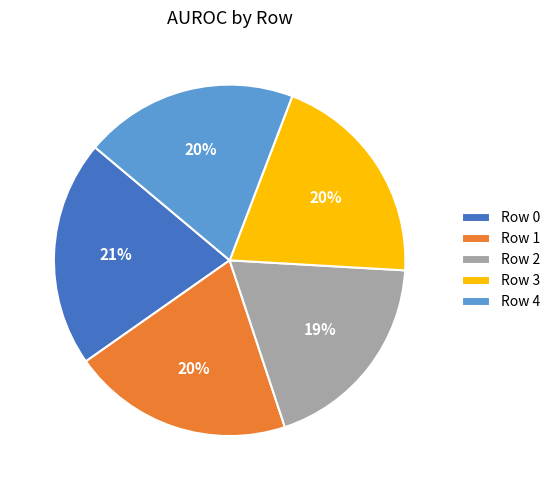

Combined, do Row 0 and Row 4 account for over 50%?

No